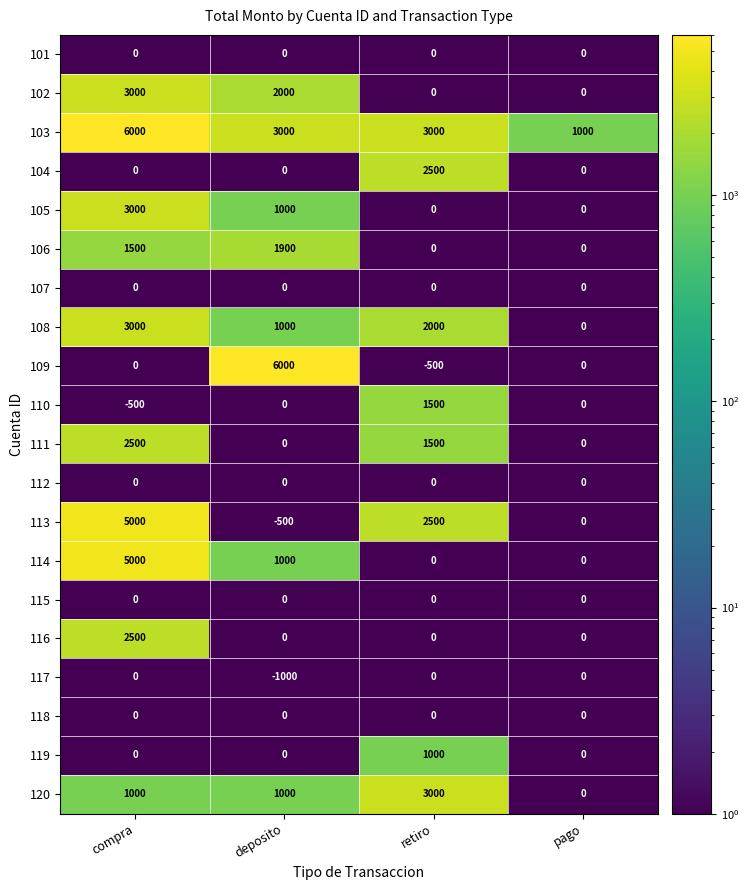

What is the difference between the second highest and minimum values in the 113 series?

3000